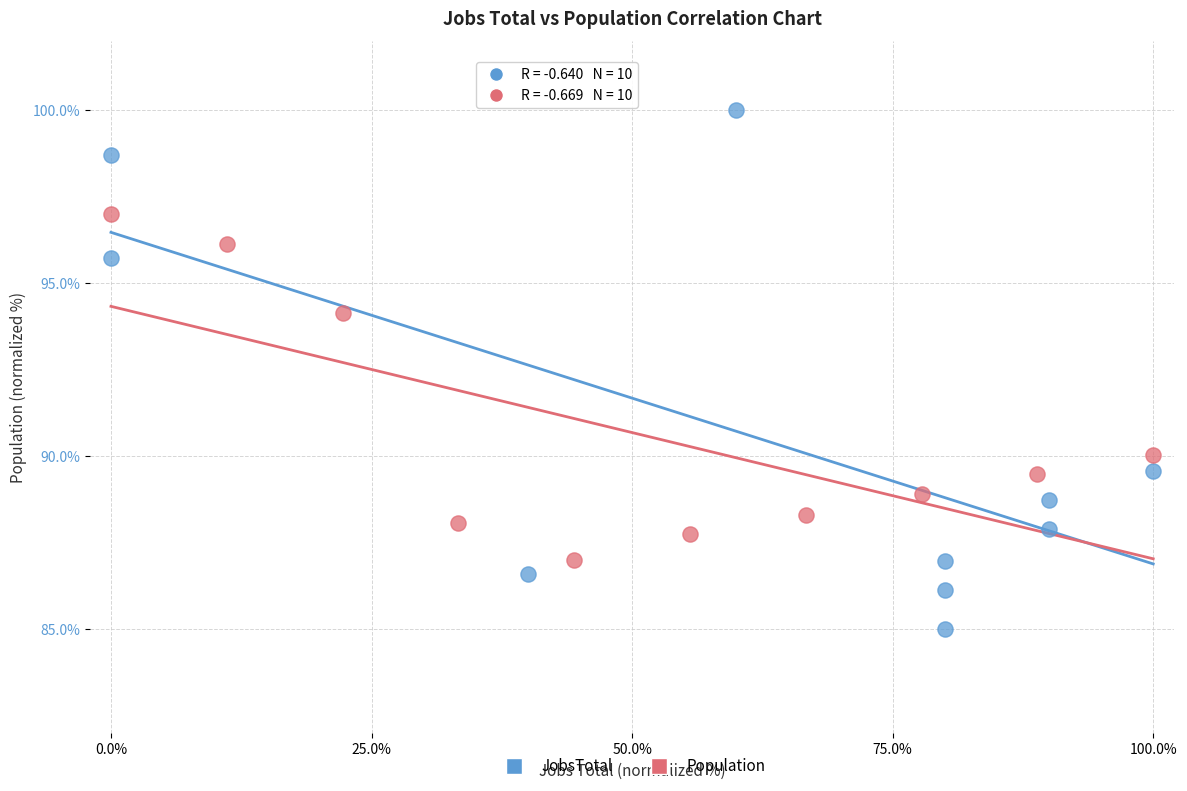

Which series contains the lowest Y value?

JobsTotal